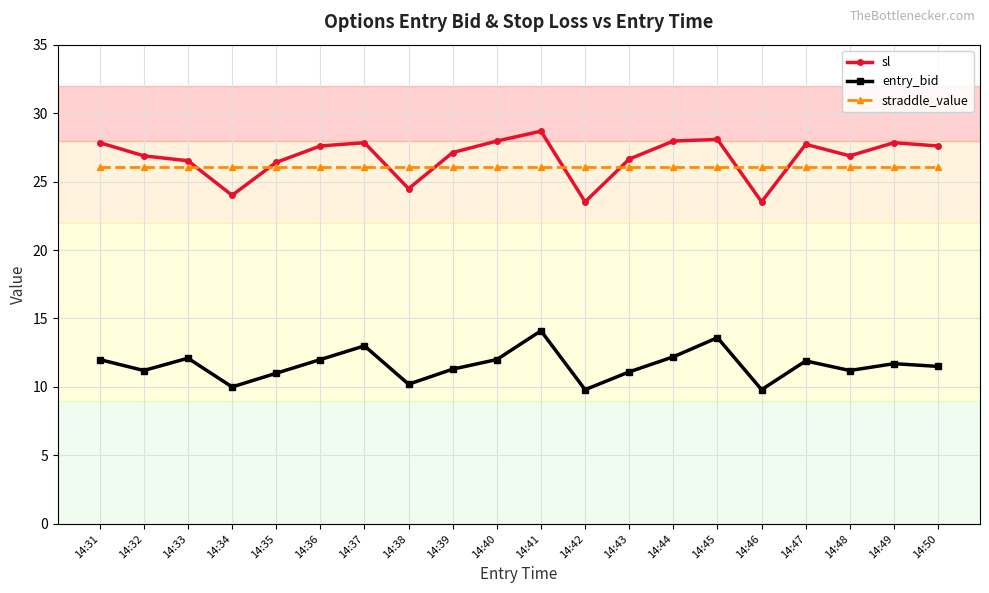

True or false: sl and entry_bid cross at least once.

False